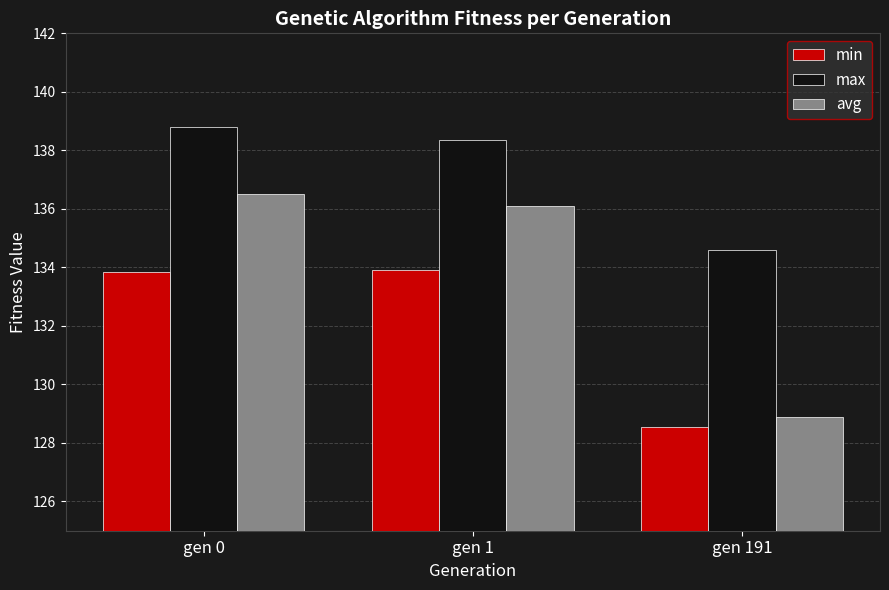

List the labels in order of max value, smallest first.

gen 191, gen 1, gen 0